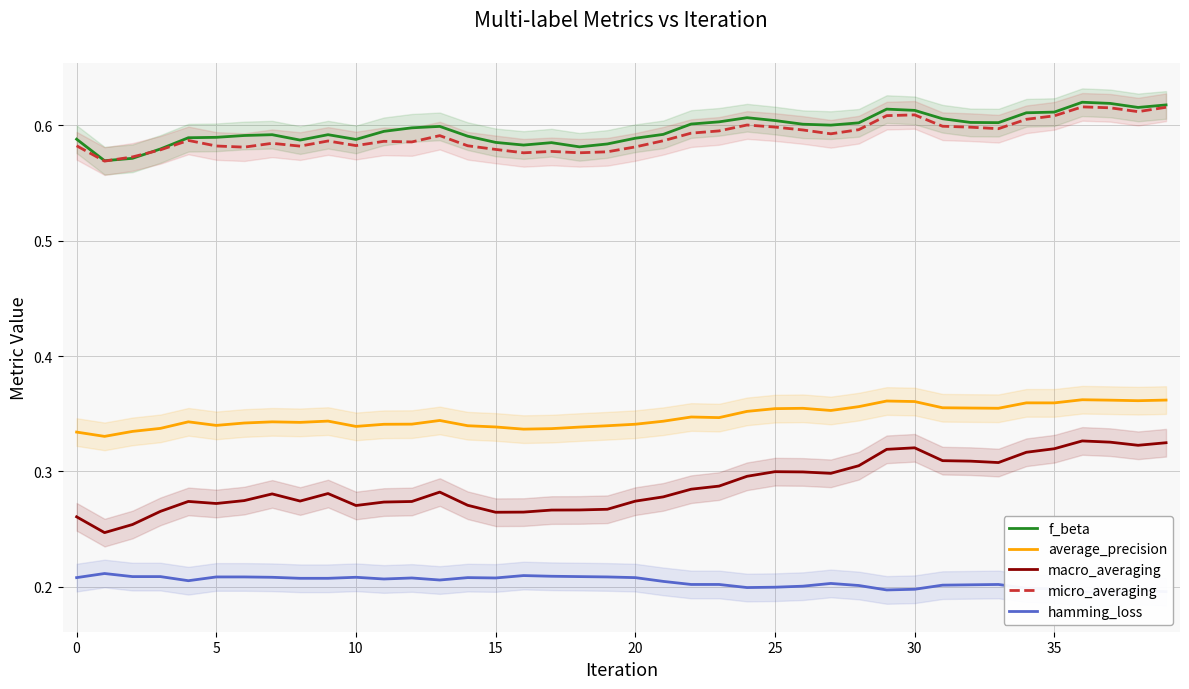

The macro_averaging series shows 0.2 at 25. True or false?

False